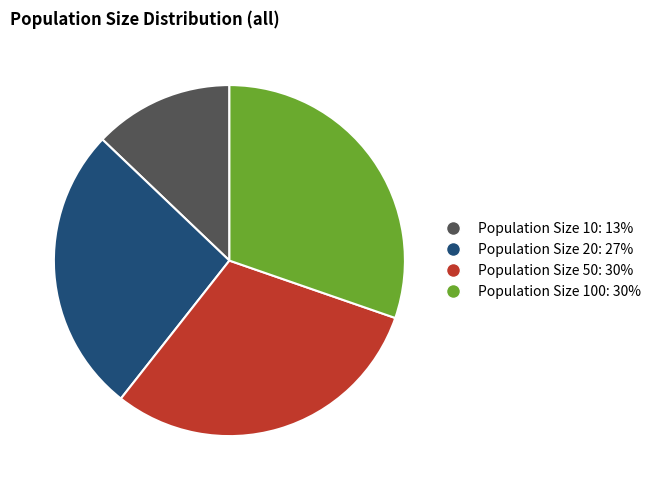

The Population Size 10: 13% slice represents 5% of the pie. True or false?

False